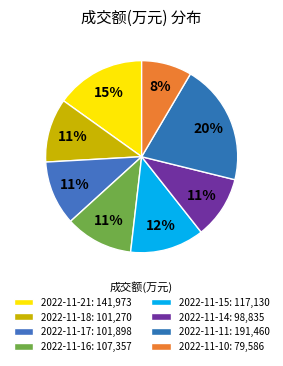

To the nearest percent, what is the average slice percentage?

12%